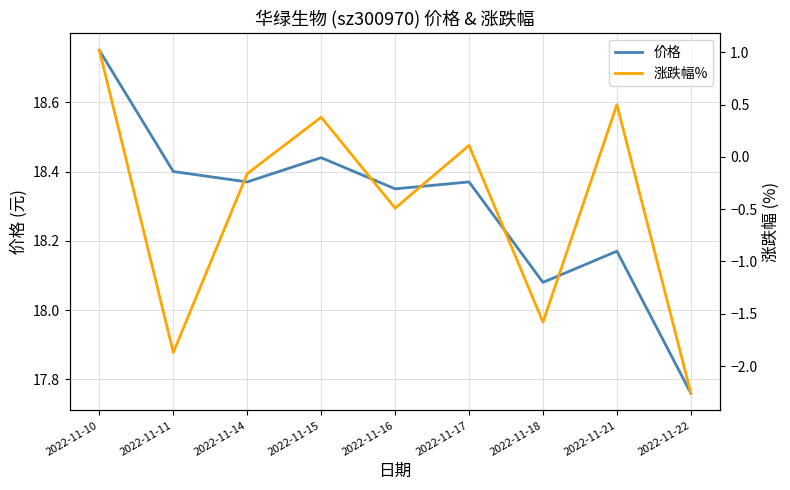

Which category has the lowest value across all series?

2022-11-22